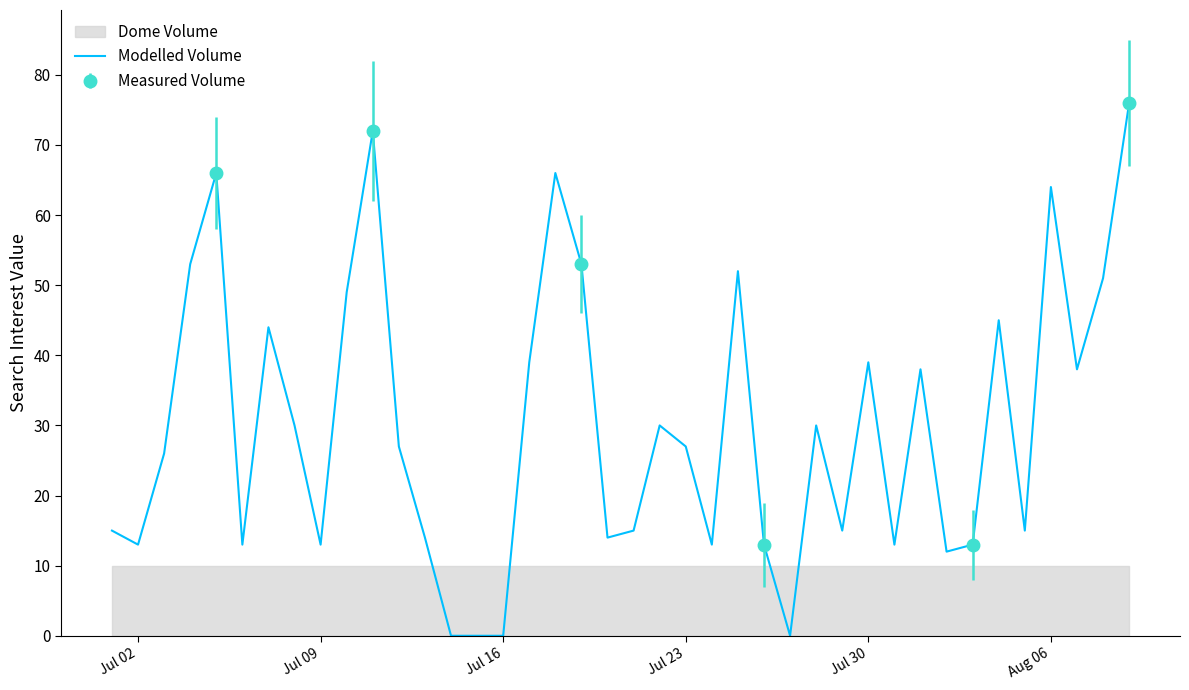

What is the highest value of the Modelled Volume series?

76